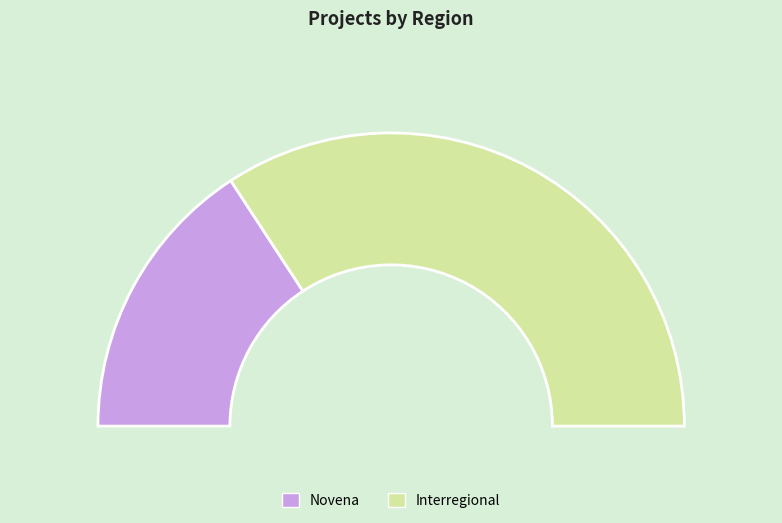

What is the smallest slice in the pie chart?

Novena